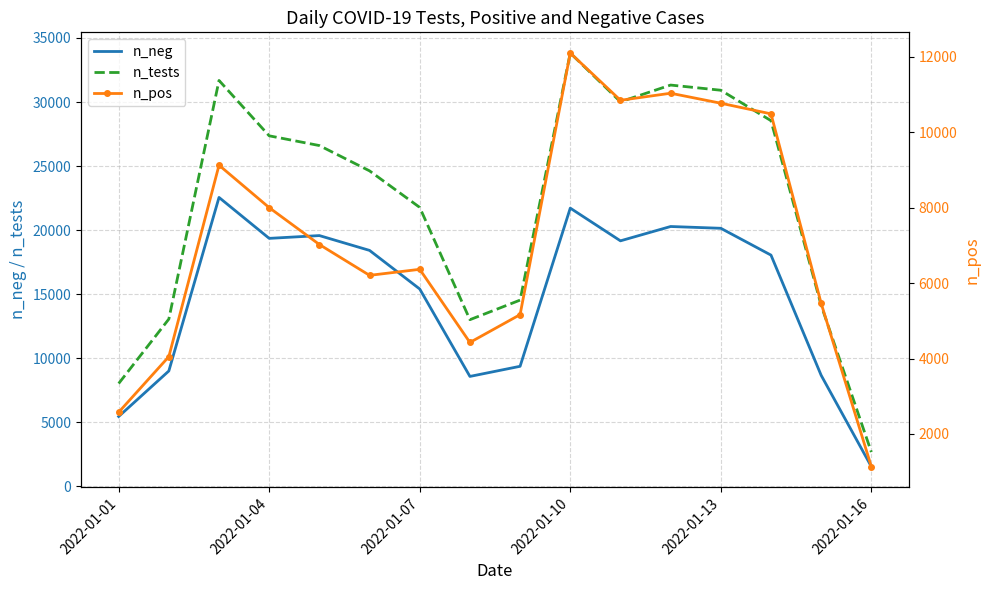

How many data points in n_tests are less than 26603?

8